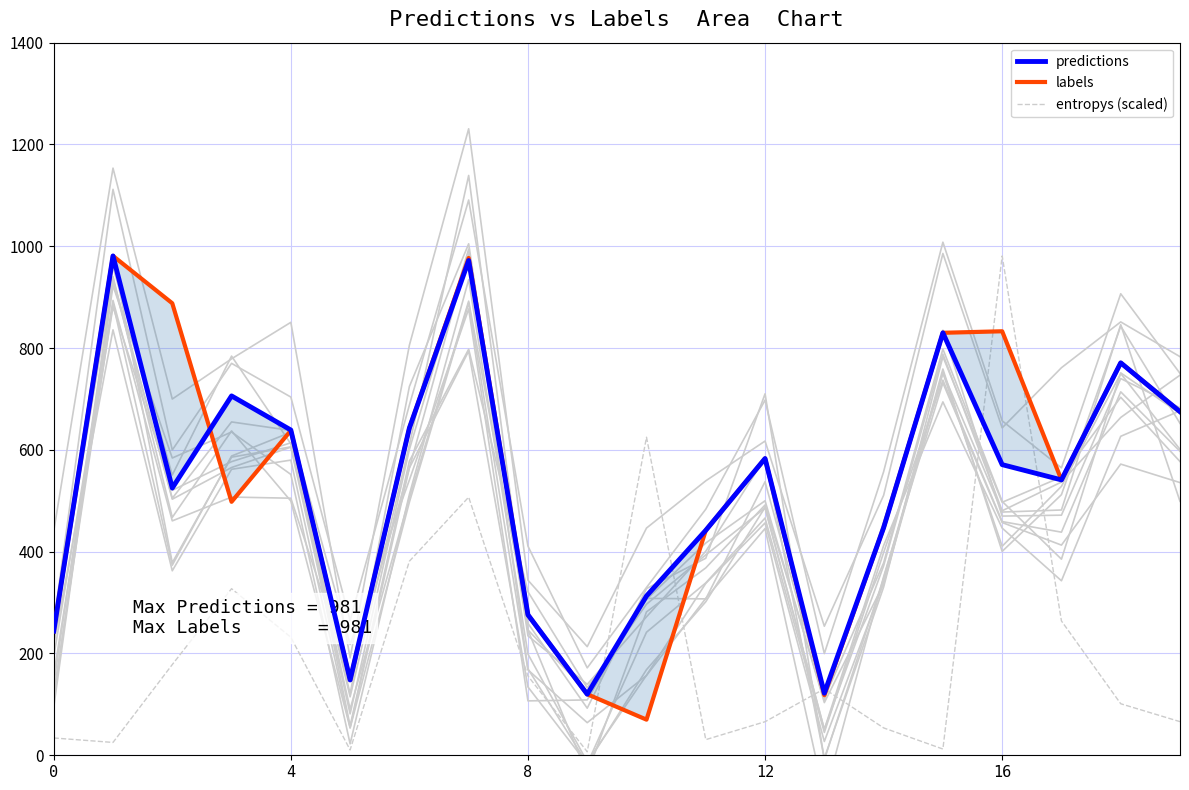

List the series in order of their peak value, lowest first.

predictions, labels, entropys (scaled)